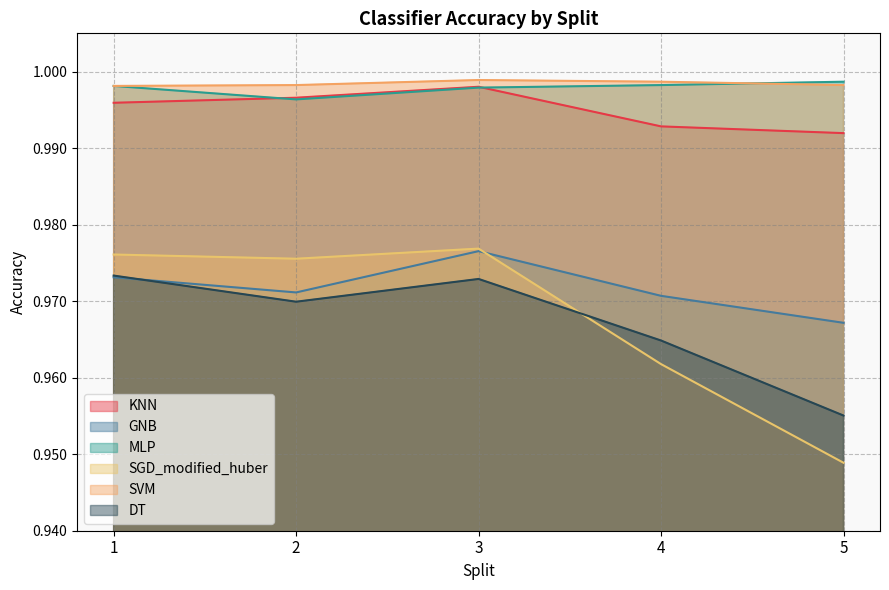

Is the value of SGD_modified_huber at 4 greater than the value of KNN at 2?

No